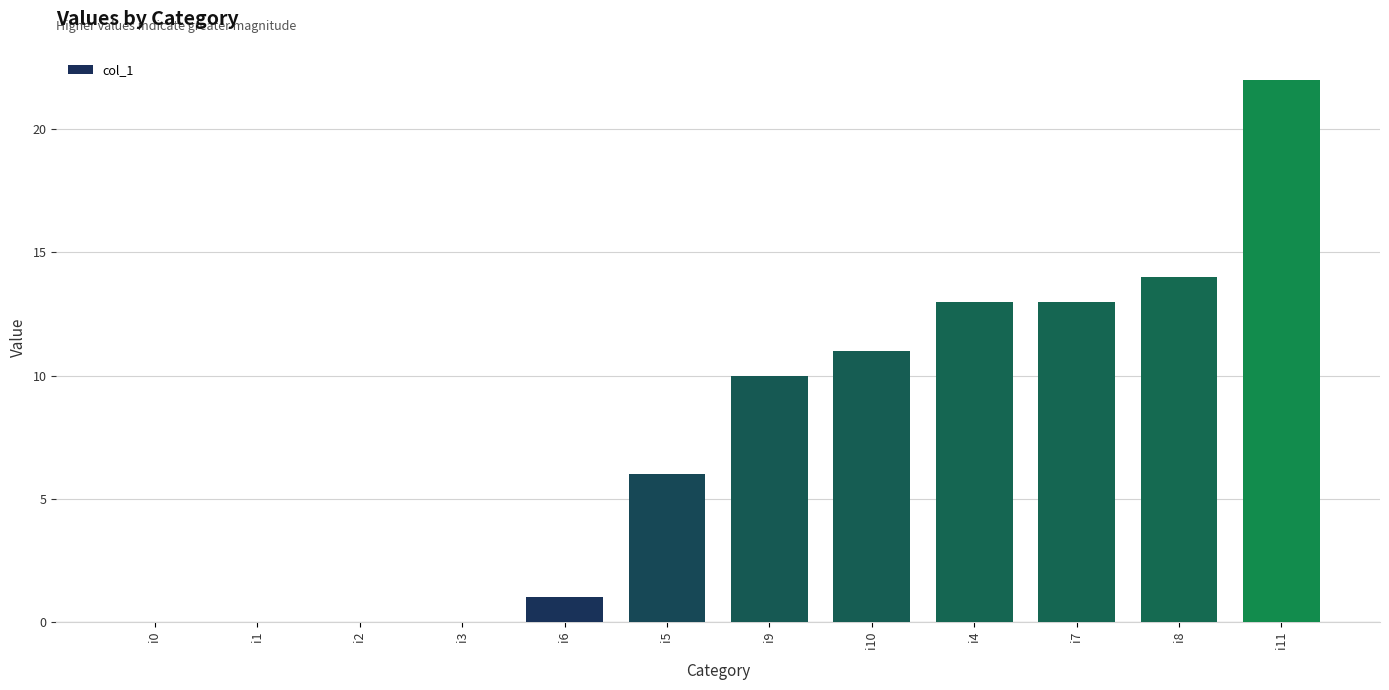

True or false: the data shows 0 at i3.

True